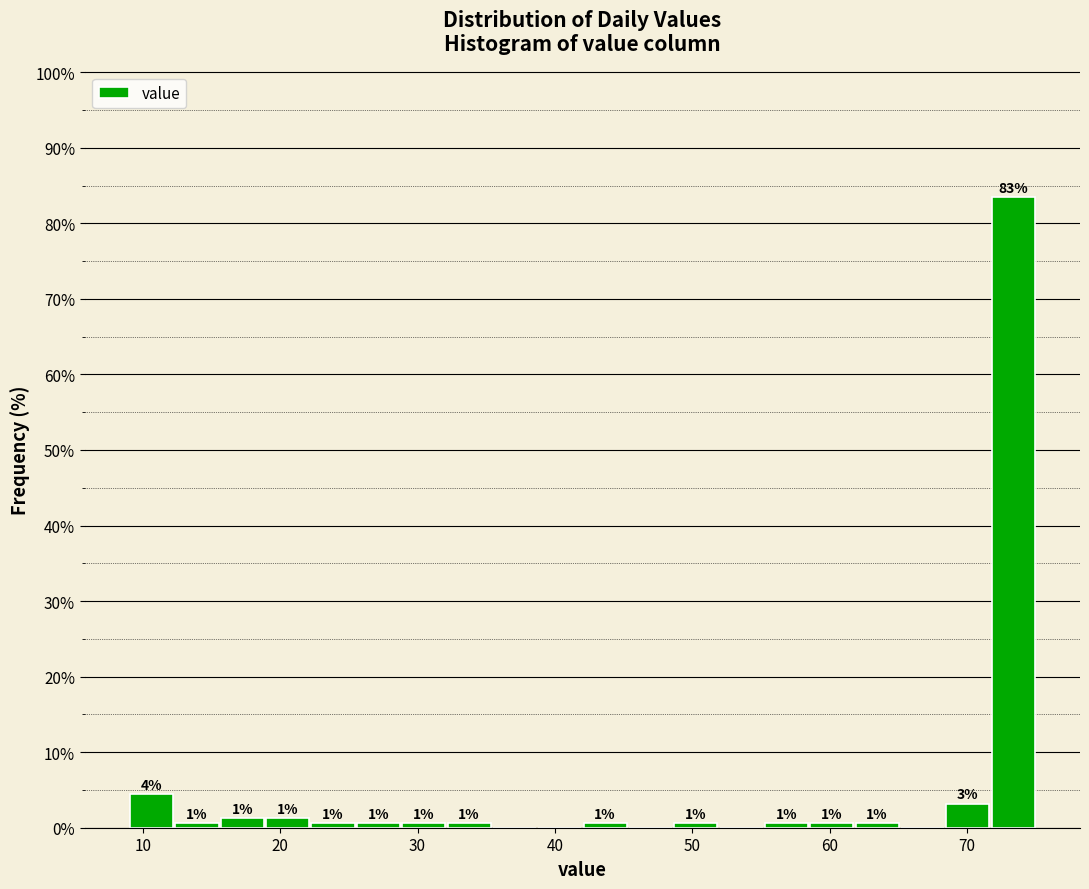

Around what value on the x-axis is the tallest bar? Give the approximate position of its centre, as read against the axis.

73